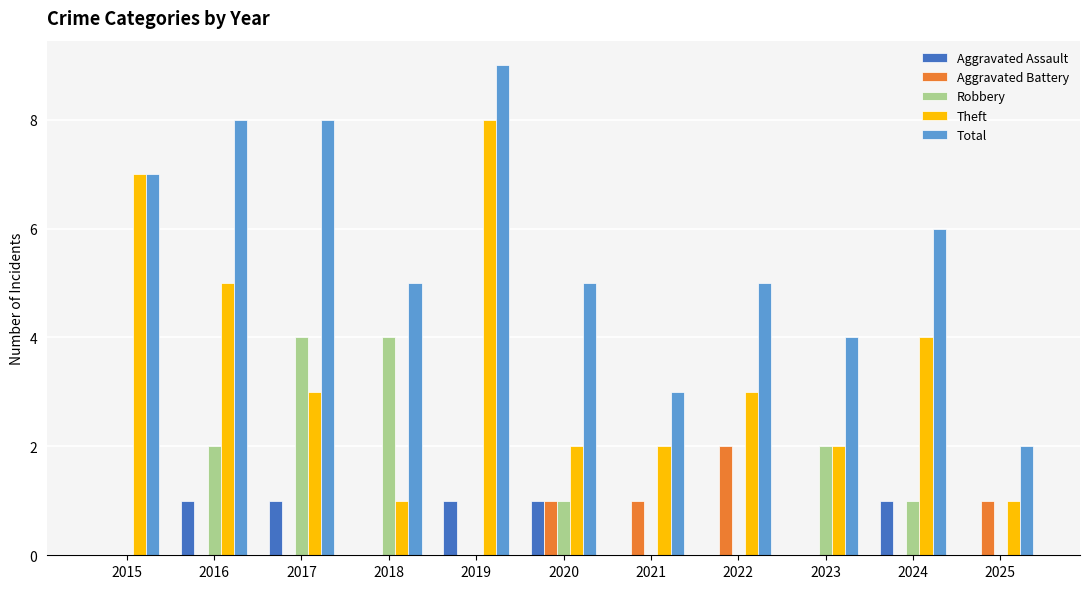

What is the highest value of the Aggravated Assault series?

1